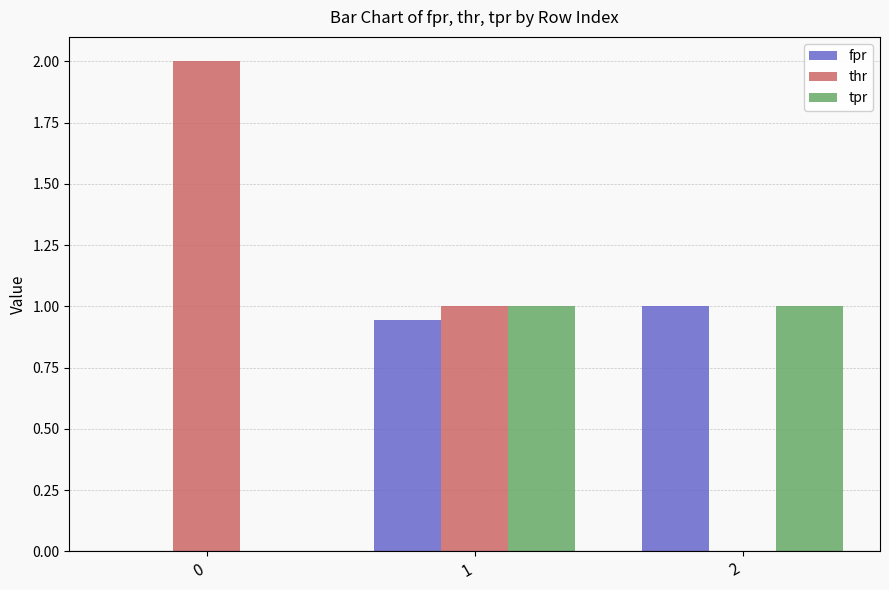

The fpr series shows 0.5 at 0. True or false?

False